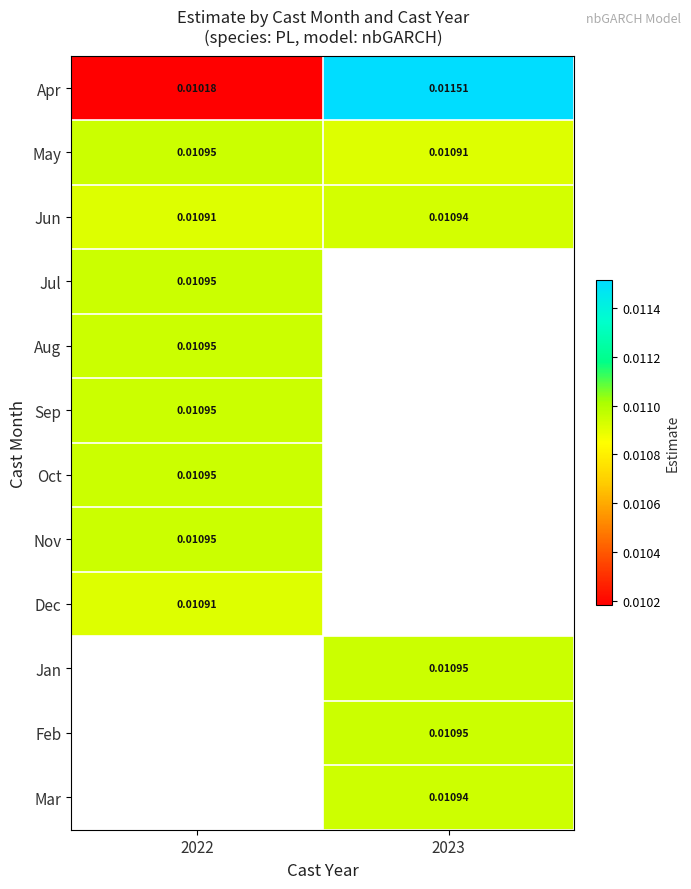

At how many categories does at least one series exceed 0?

2